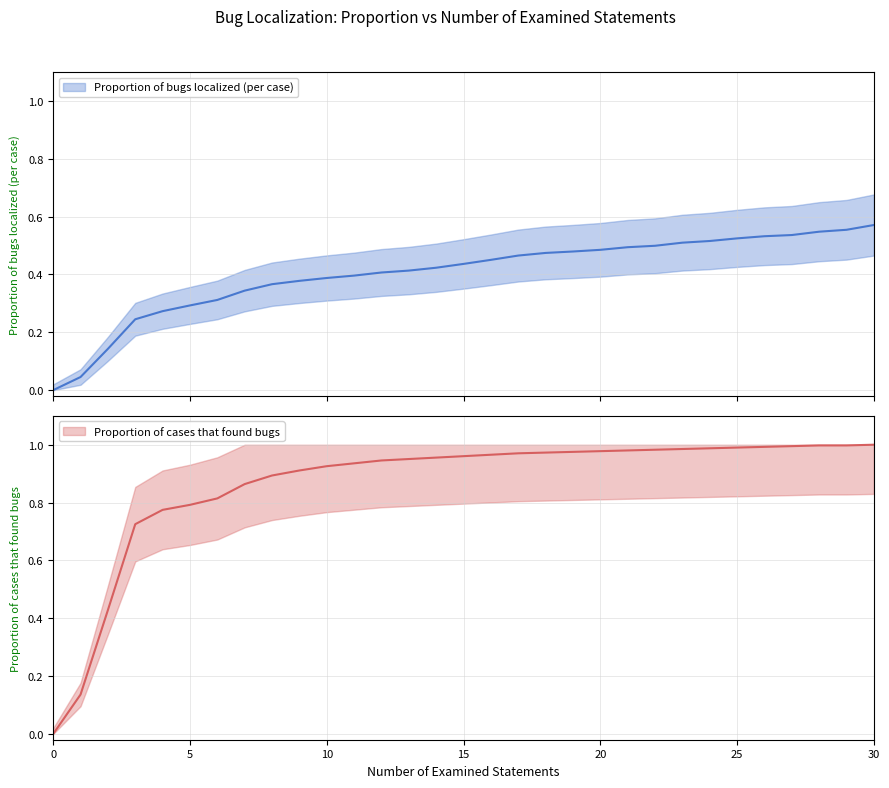

List the series in order of their overall mean, highest first.

Proportion of cases that found bugs, Proportion of bugs localized (per case)